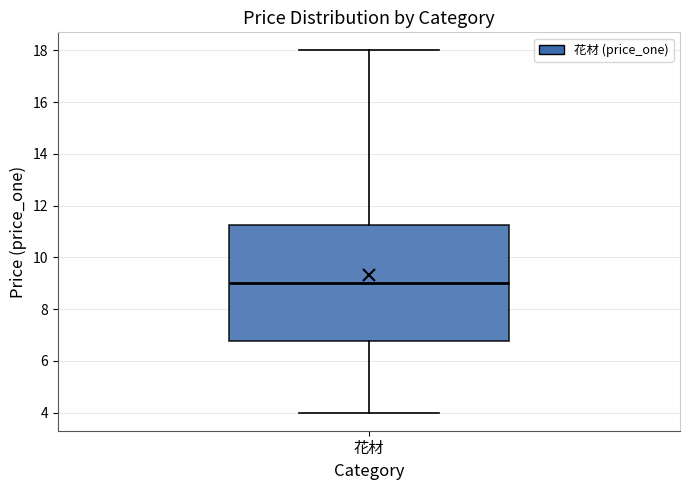

Read this box plot against the y-axis: the position of the median line, the range covered by the box, and the ends of both whiskers. The values are not printed on the chart, so give them approximately, as read against the axis.

median 9.0, box 6.8 to 11.2, whiskers 4.0 to 18.0